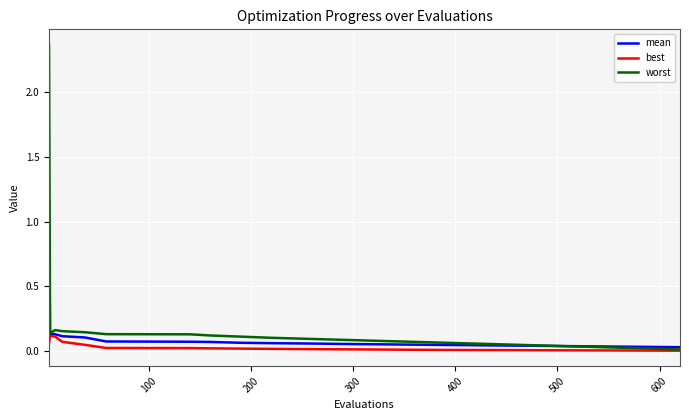

What is the sum of all best values?

0.6